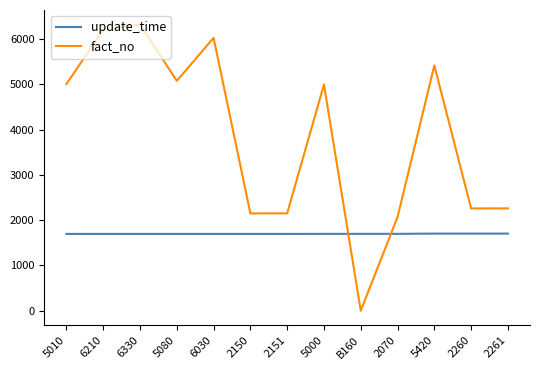

Is this an area chart (filled region under the line)?

No